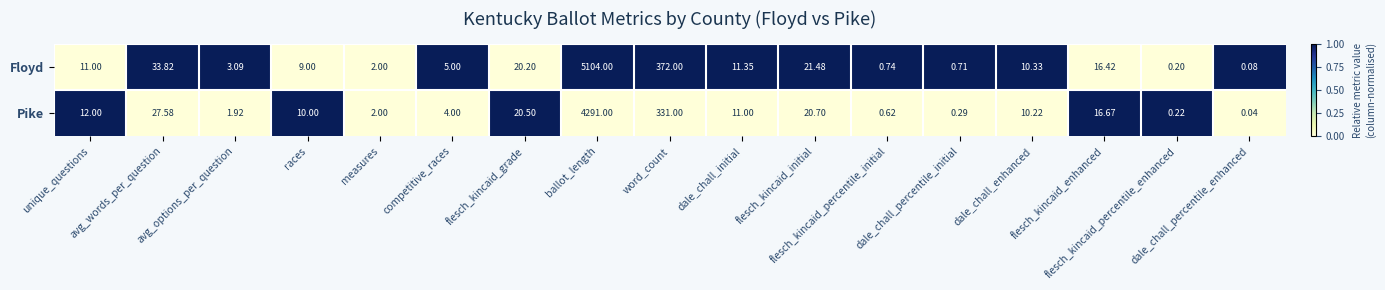

List the series in order of their overall mean, lowest first.

Pike, Floyd